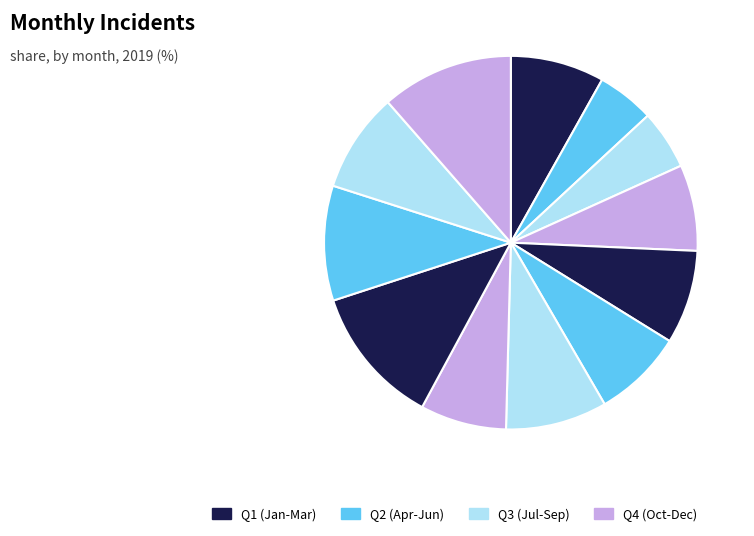

How many segments does this pie chart have?

12